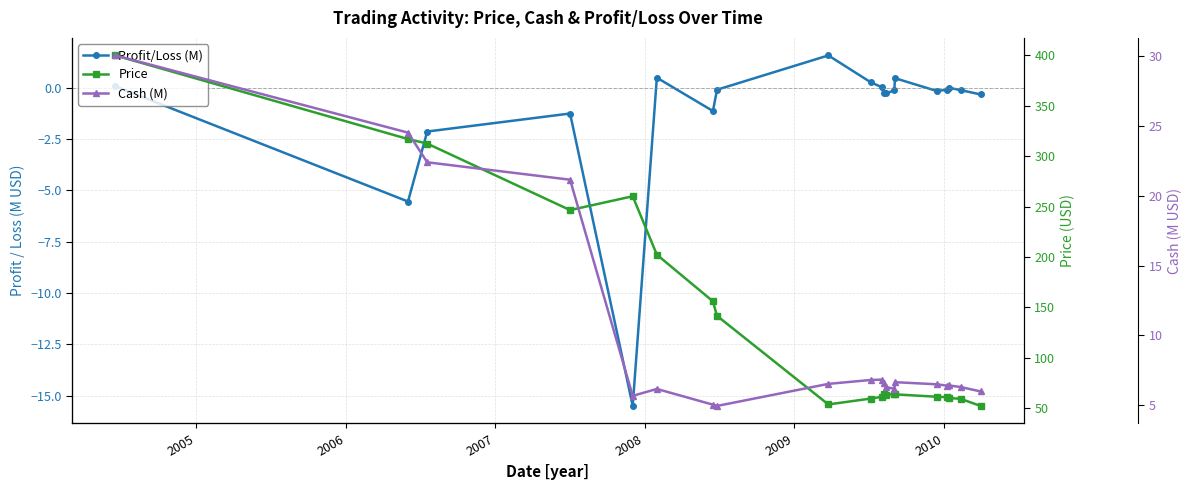

What is the maximum value shown in the chart?

400.0